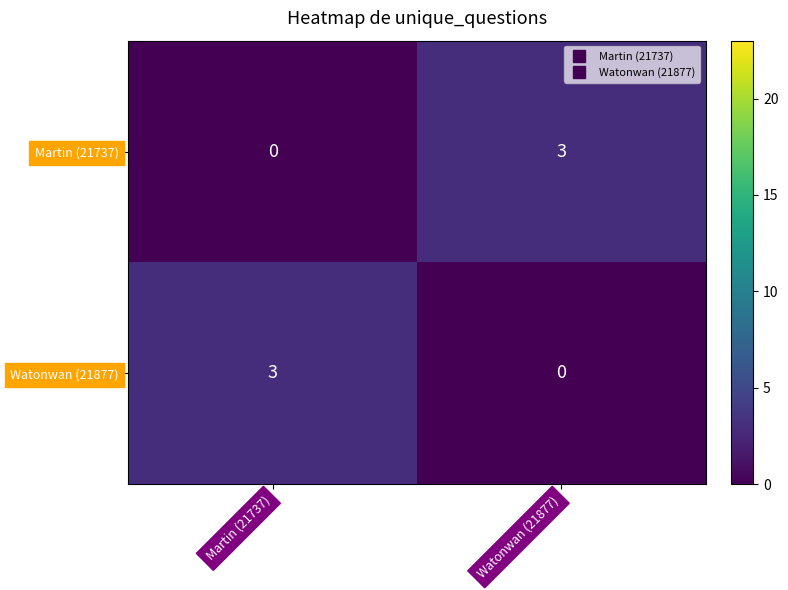

The value of Watonwan (21877) at Watonwan (21877) is 0. True or false?

True